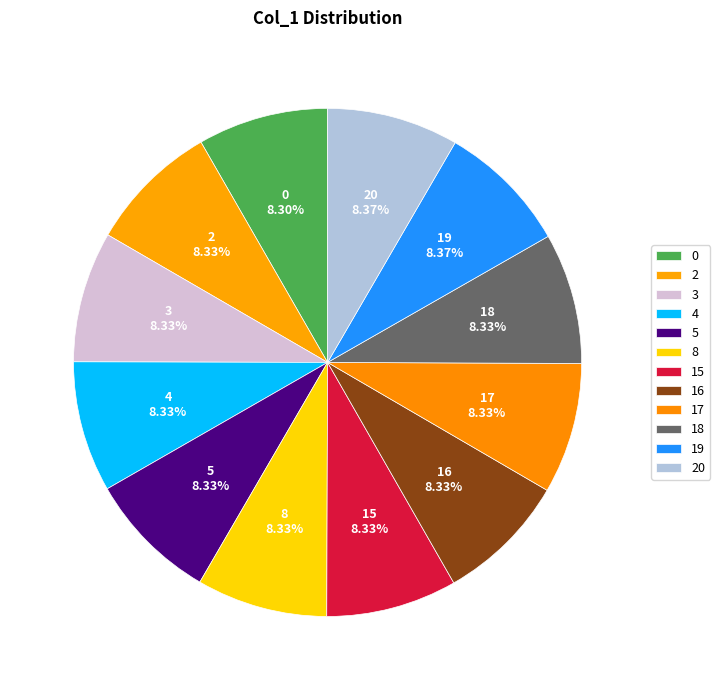

True or false: 4 accounts for 1% of the total.

False